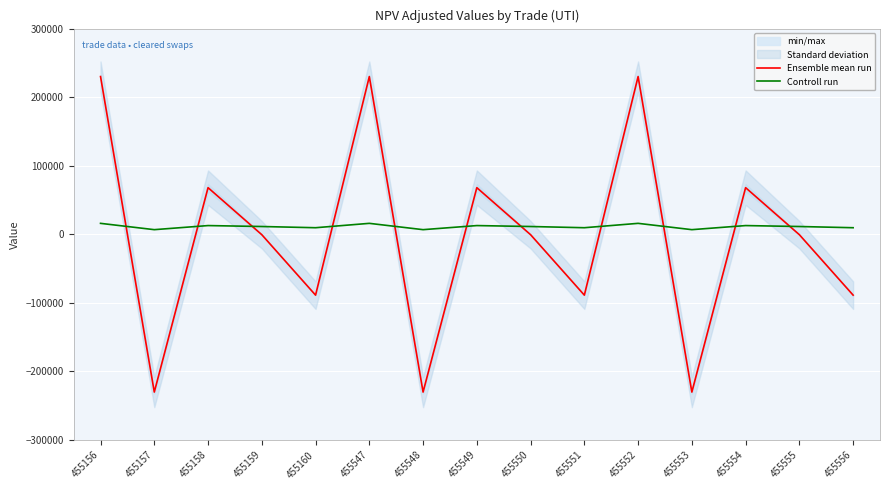

Where does the Controll run series first go above 11389?

455156